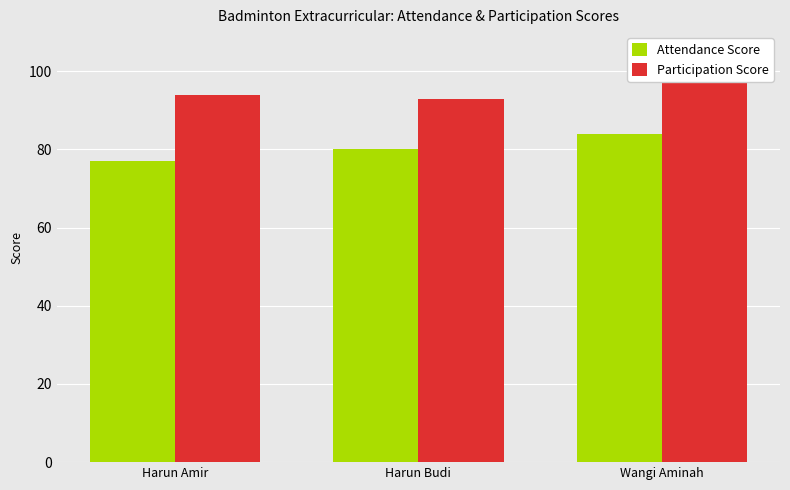

What is the label of the 3rd bar from the right?

Harun Amir